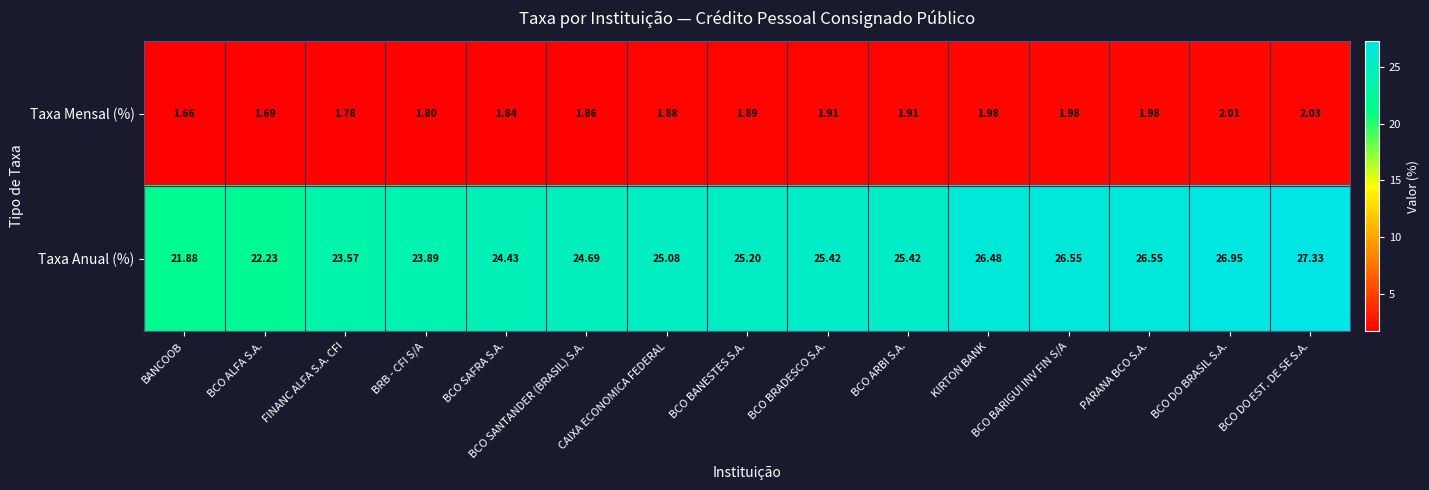

Between CAIXA ECONOMICA FEDERAL and BCO ARBI S.A., which series saw the biggest shift?

Taxa Anual (%)